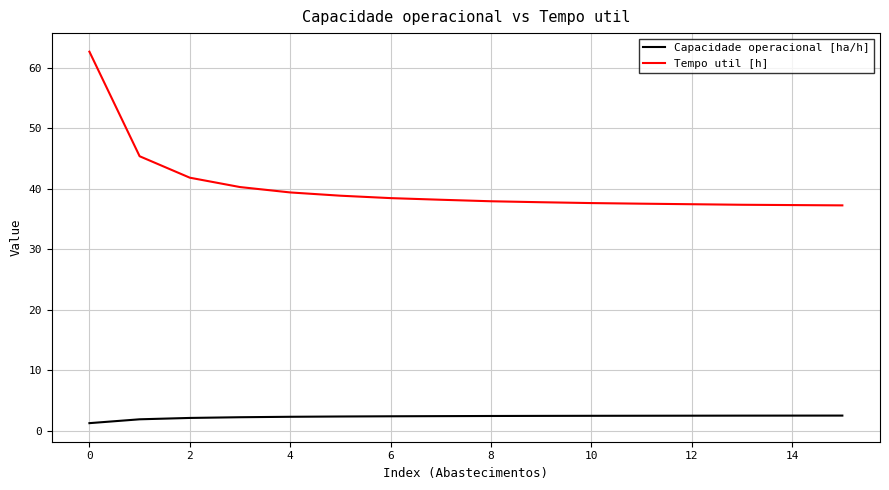

What is the highest value of the Capacidade operacional [ha/h] series?

2.5